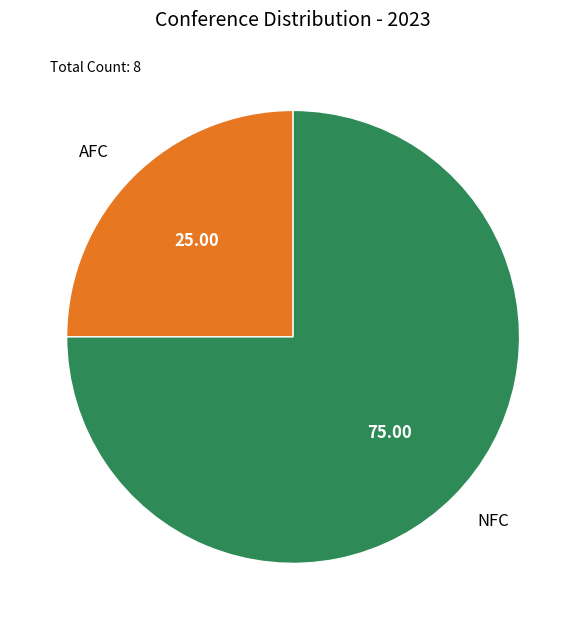

Which has a higher value, NFC or AFC?

NFC